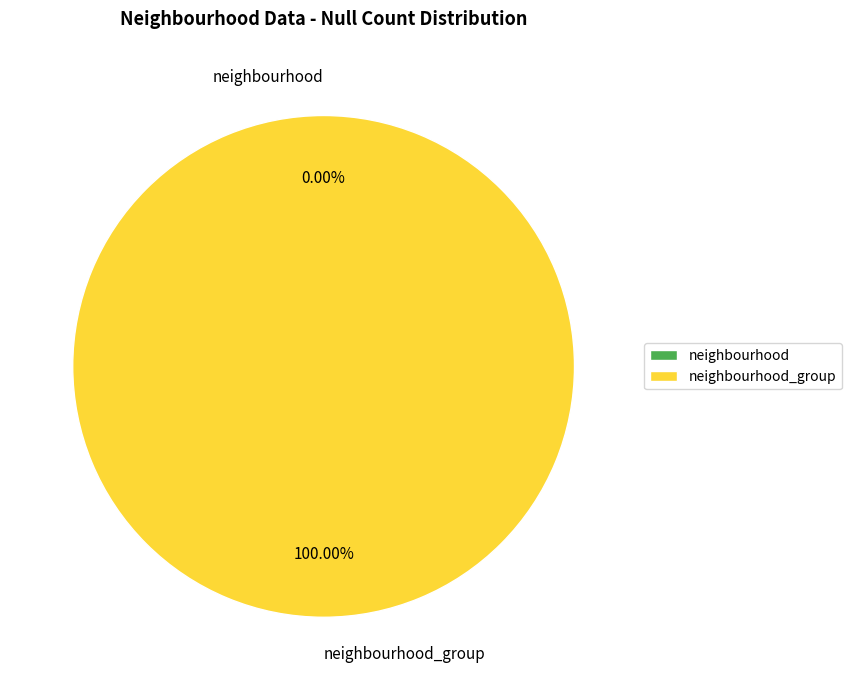

Which category has the smallest portion of the pie?

neighbourhood